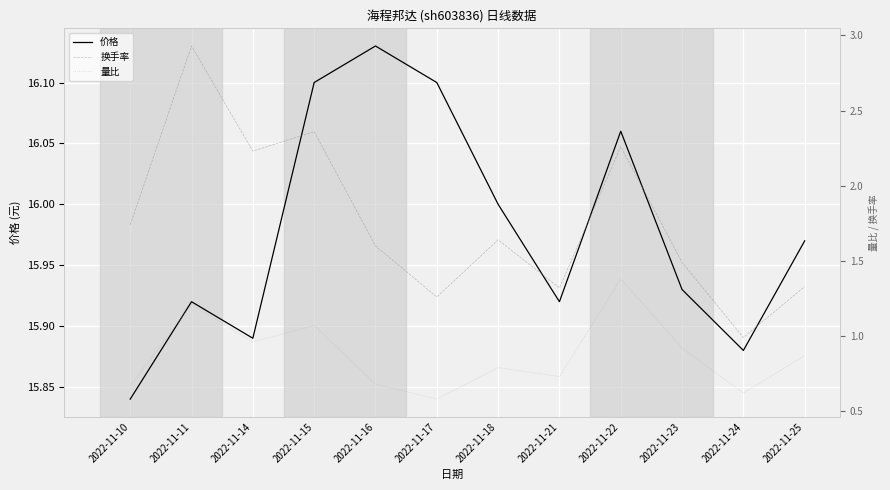

How many lines are shown in the chart?

3